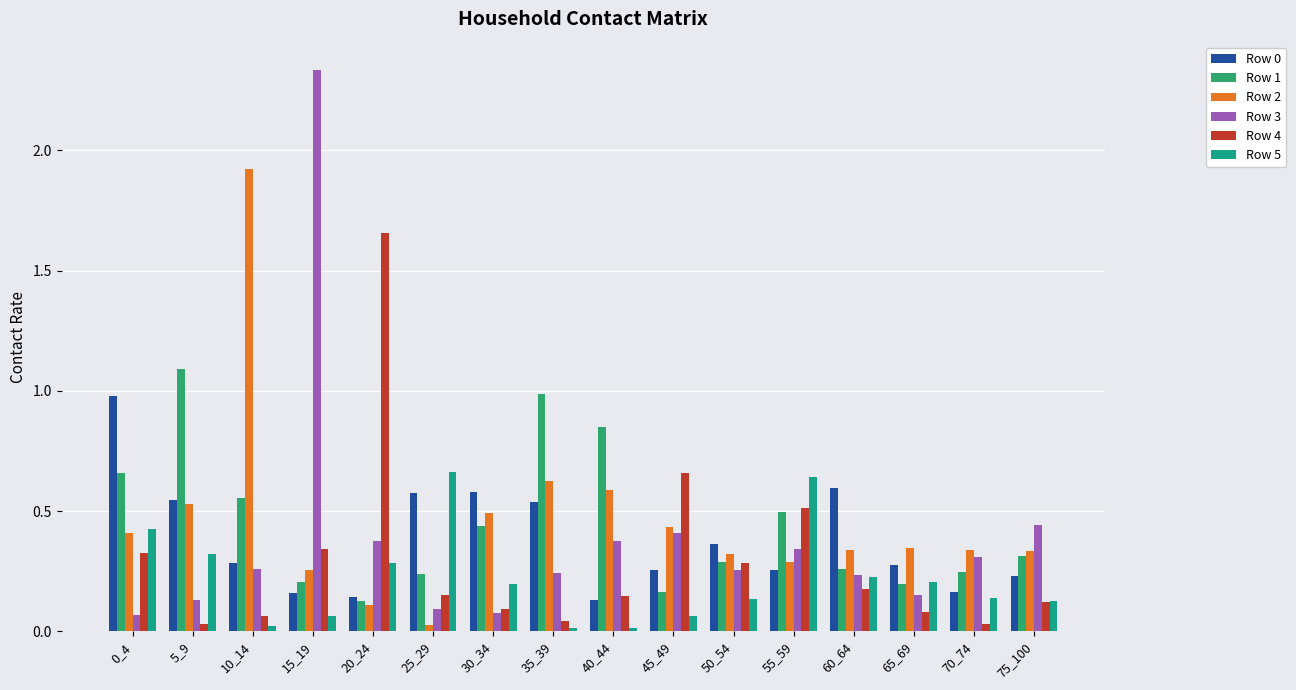

Read the Row 2 value at 10_14.

1.9